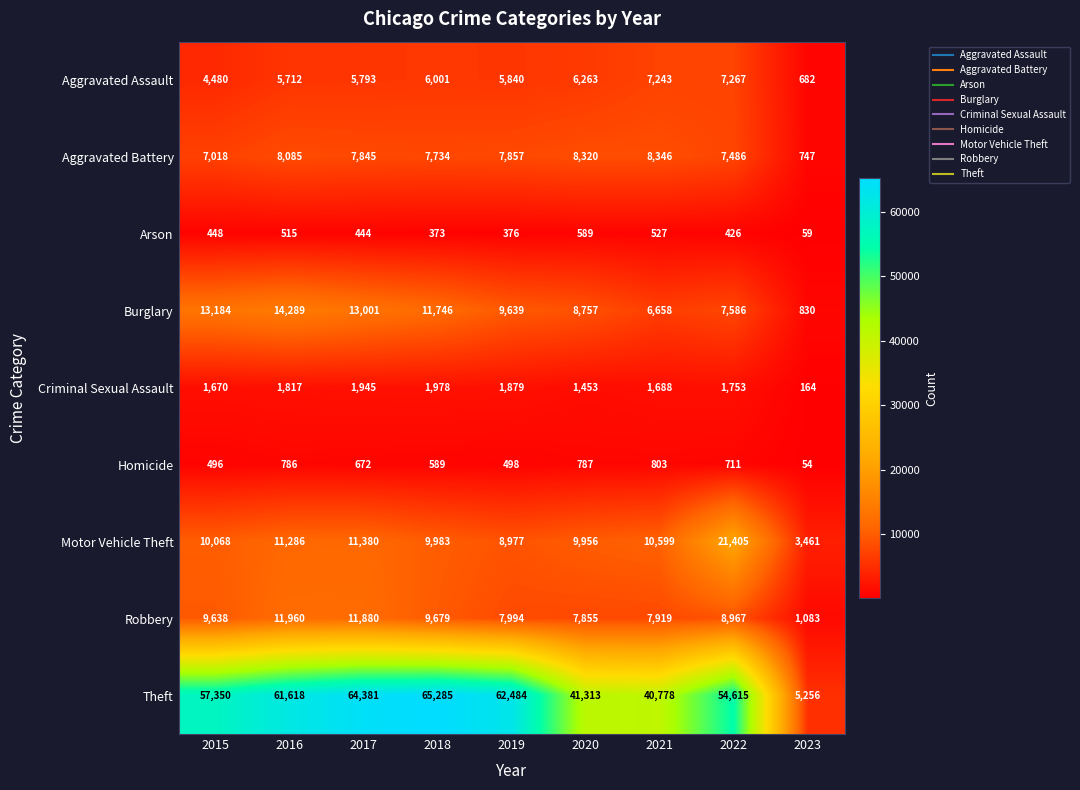

Between 2016 and 2023, which series saw the biggest shift?

Theft